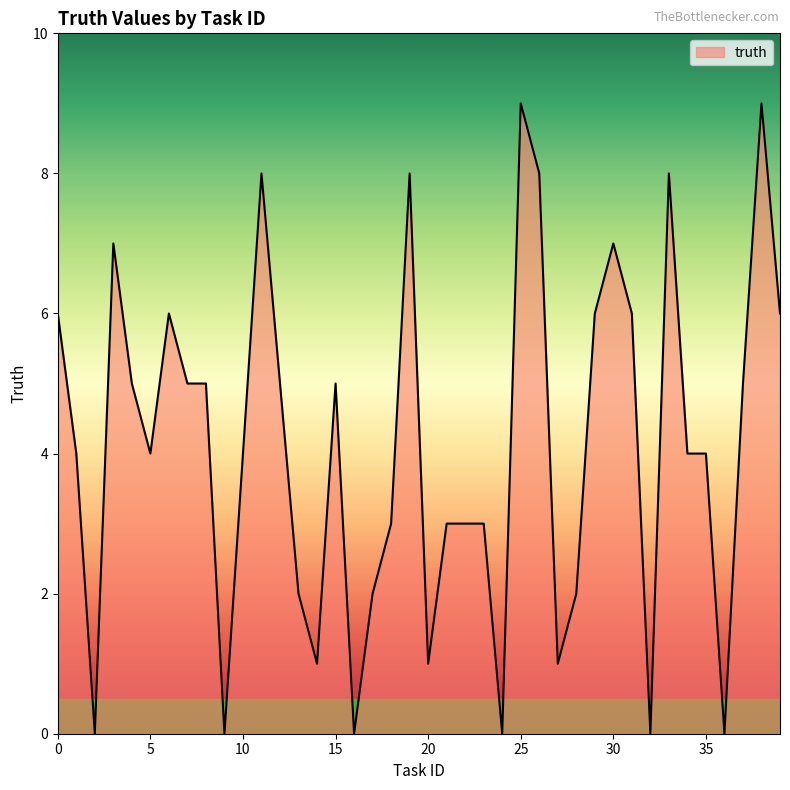

Reading left to right, what are all the values shown in this chart?

0=6	1=4	2=0	3=7	4=5	5=4	6=6	7=5	8=5	9=0	10=4	11=8	12=5	13=2	14=1	15=5	16=0	17=2	18=3	19=8	20=1	21=3	22=3	23=3	24=0	25=9	26=8	27=1	28=2	29=6	30=7	31=6	32=0	33=8	34=4	35=4	36=0	37=5	38=9	39=6